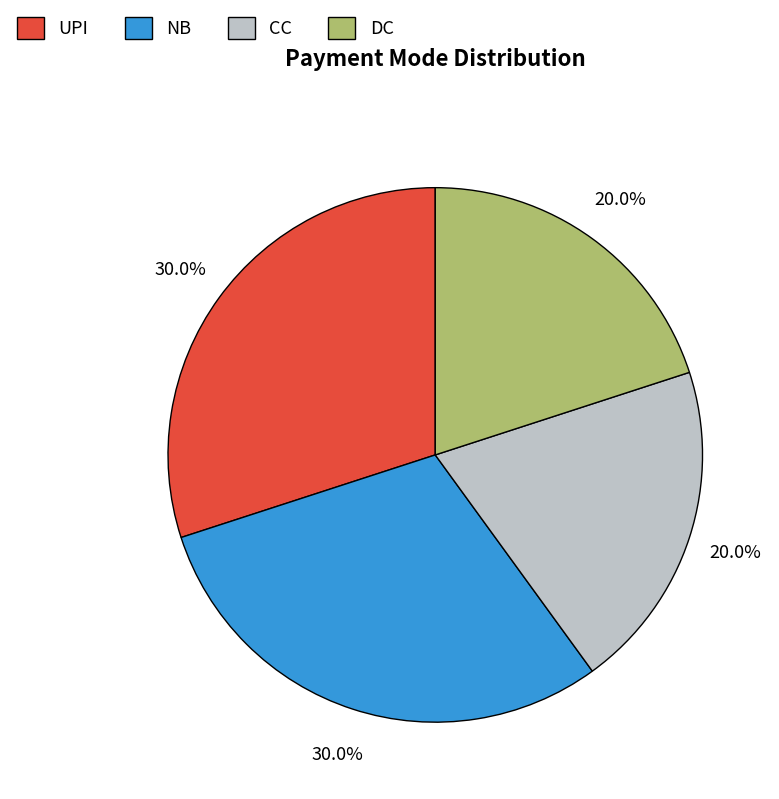

Is UPI the majority of the pie?

No